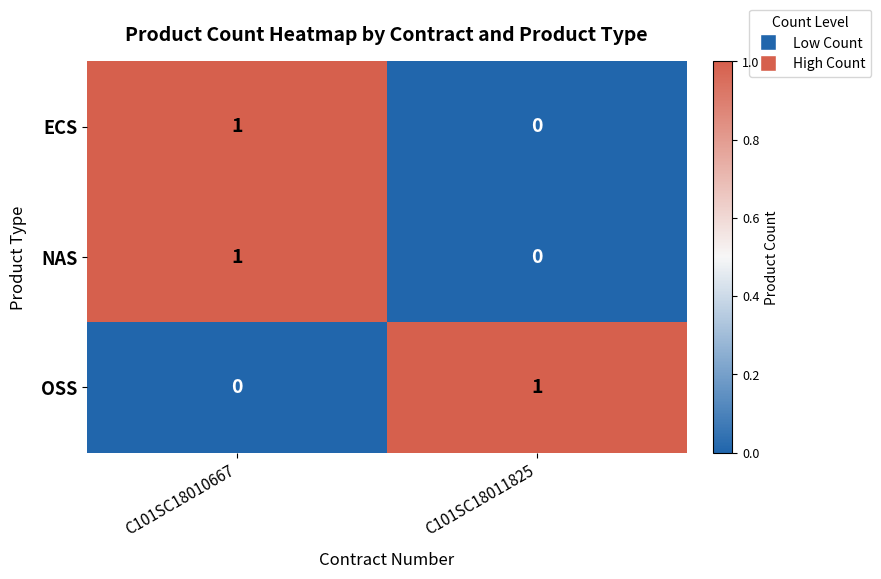

The value of ECS at C101SC18011825 is 0. True or false?

True